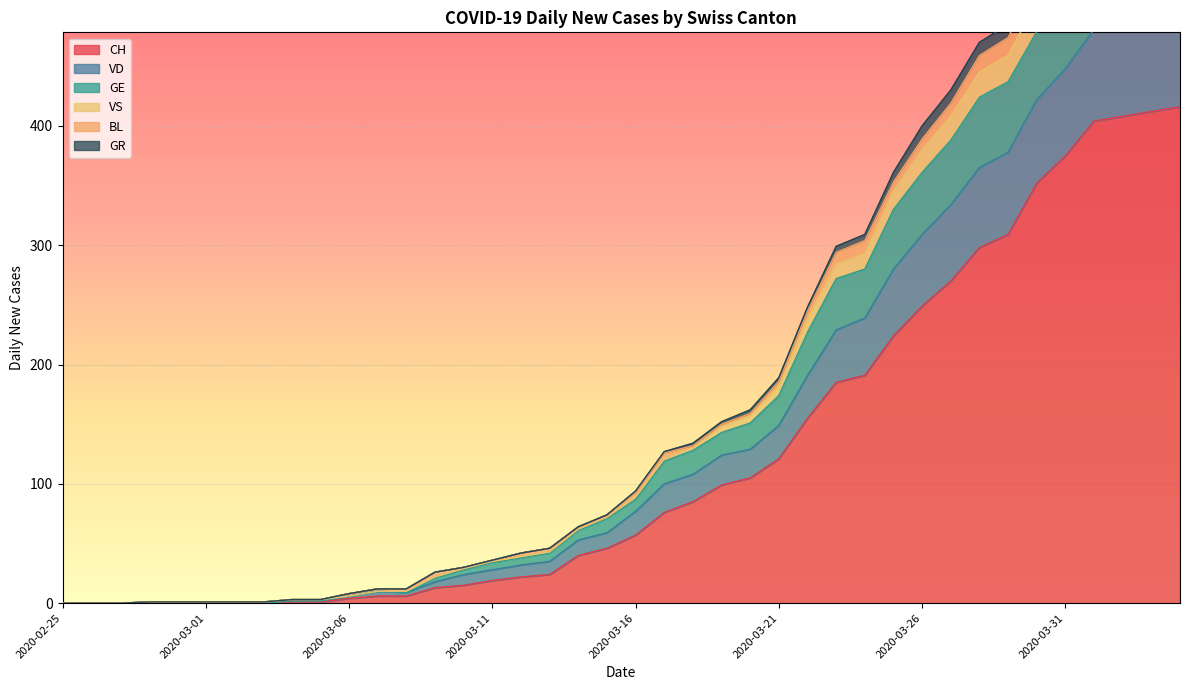

True or false: VS and VD cross at least once.

False